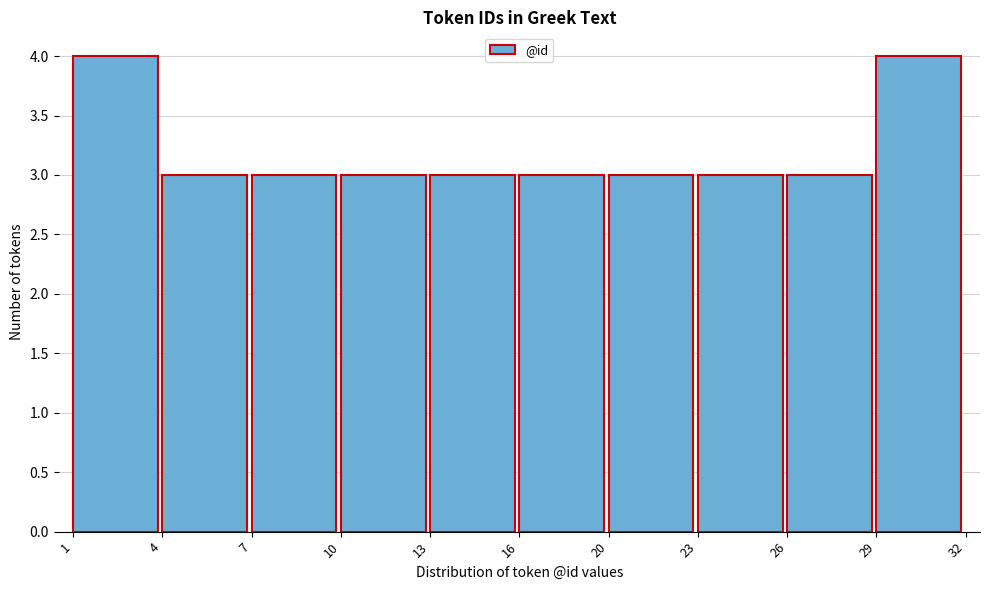

Reading right to left, list all the values displayed in this chart.

29=4	26=3	23=3	20=3	16=3	13=3	10=3	7=3	4=3	1=4